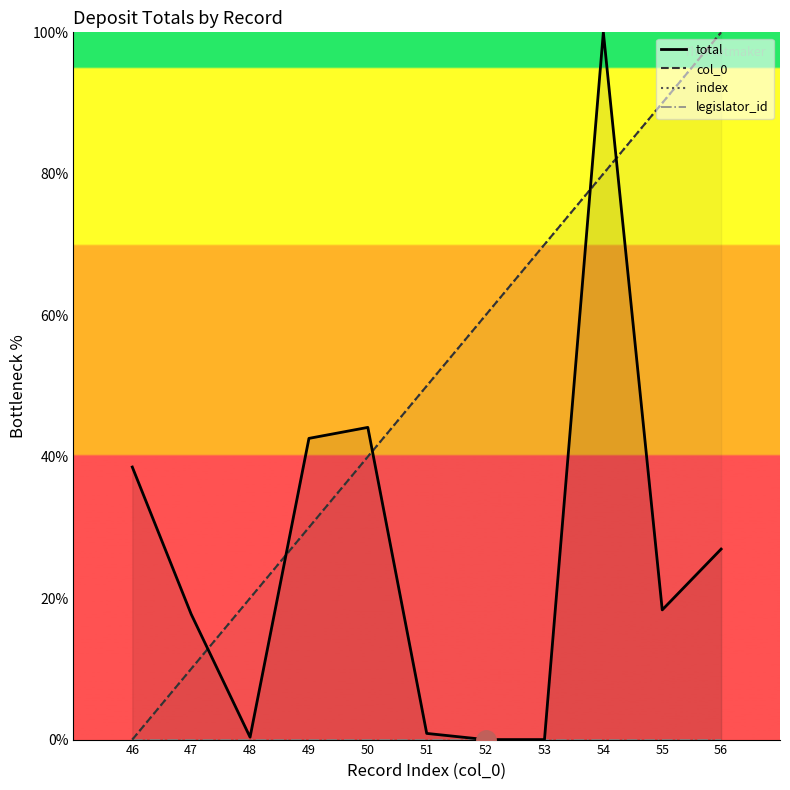

Rank the categories by index value from highest to lowest.

56, 55, 54, 53, 52, 51, 50, 49, 48, 47, 46